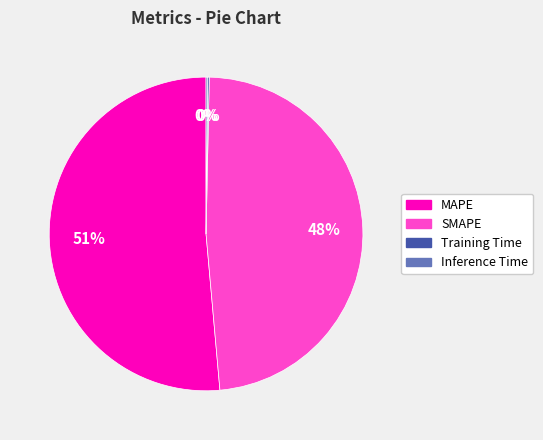

The MAPE slice represents 43% of the pie. True or false?

False